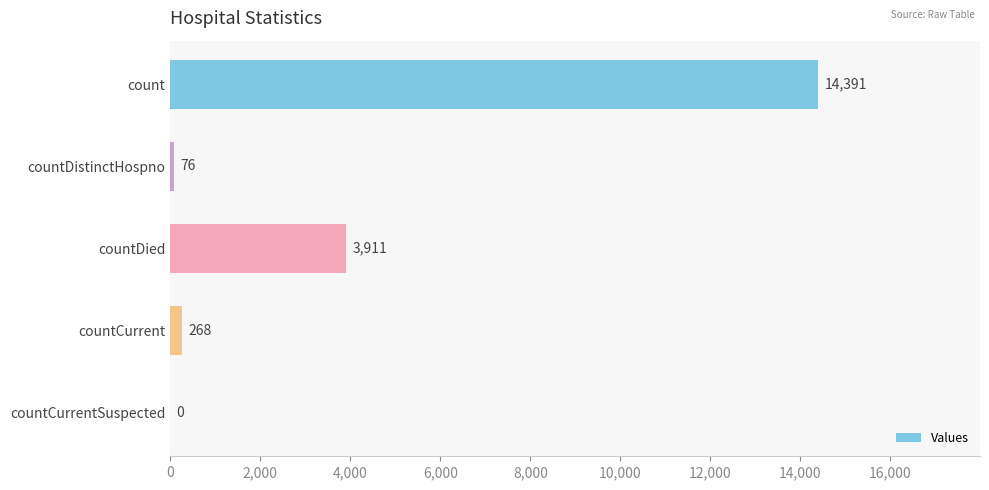

Is it true that the value at countCurrentSuspected is -8593?

False